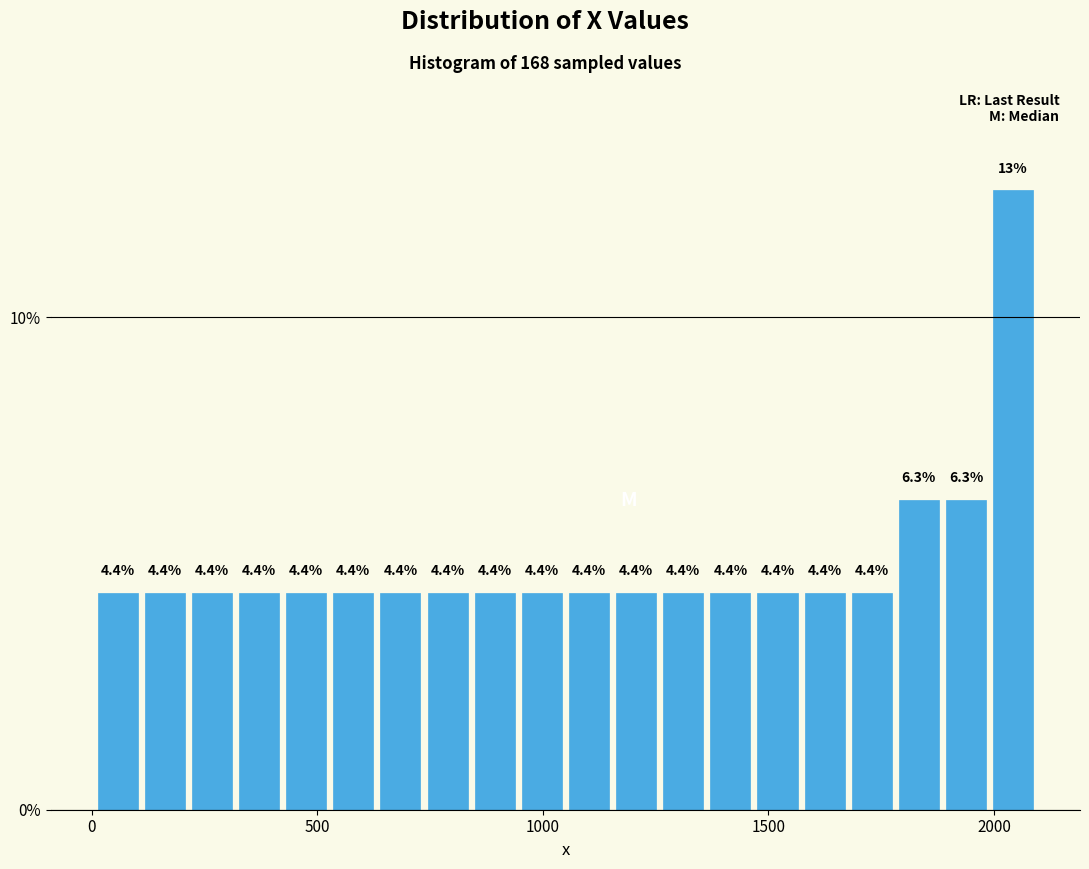

Around what value on the x-axis is the tallest bar? Give the approximate position of its centre, as read against the axis.

2050